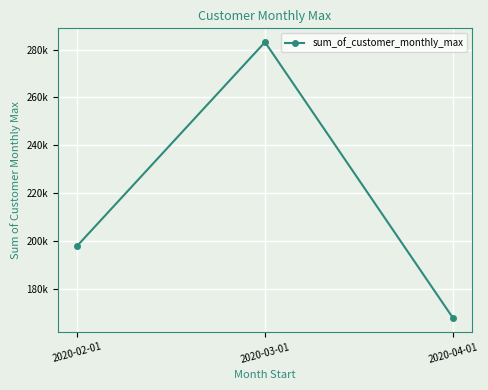

Does the chart have visible grid lines?

Yes